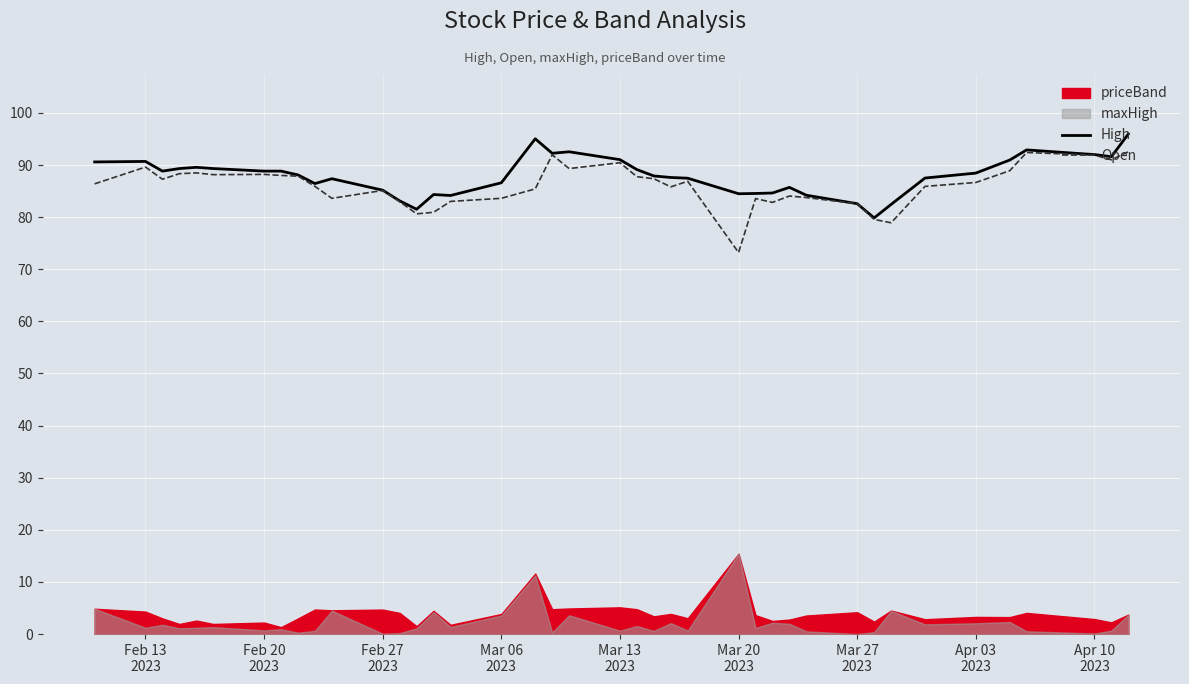

What is the label of the 24th point from the right?

Mar 06 2023